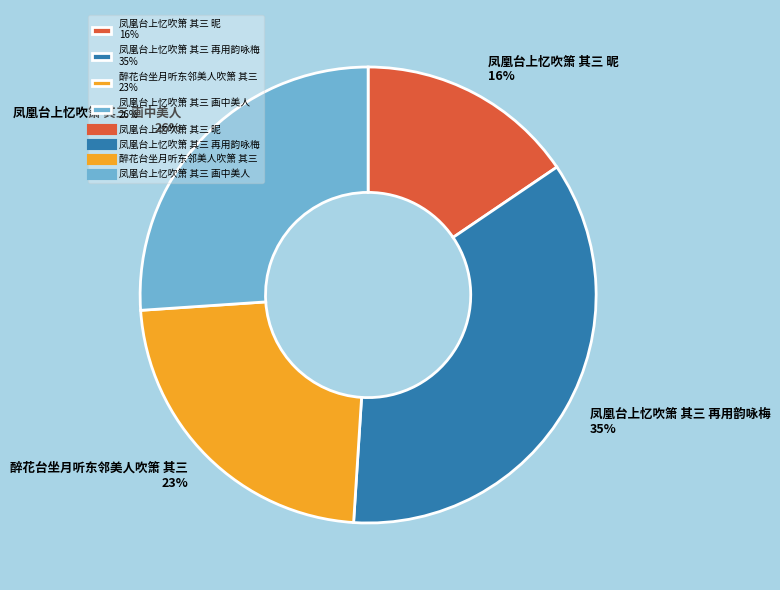

To the nearest percent, what is the difference between the 凤凰台上忆吹箫 其三 再用韵咏梅 35% and 凤凰台上忆吹箫 其三 画中美人 26% slice percentages?

9%